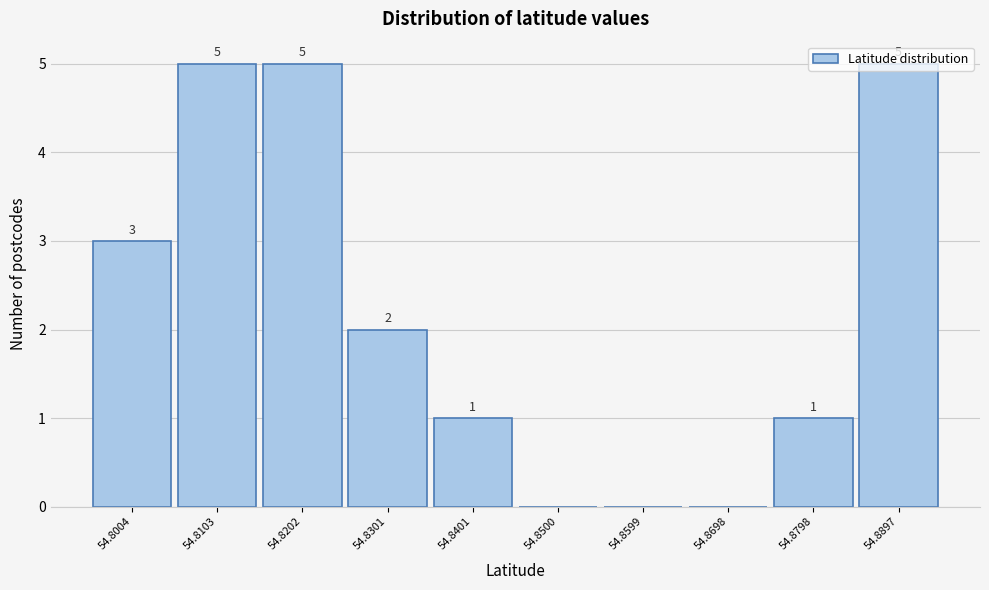

What is the sum of all values?

22